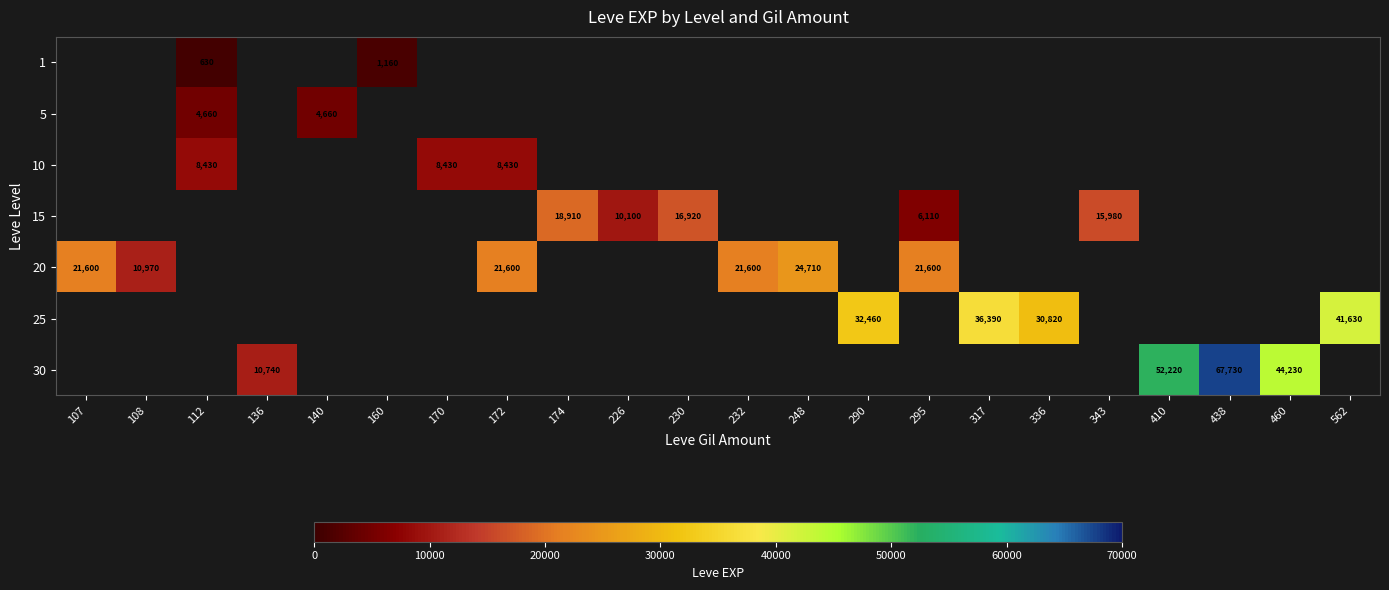

The 30 series shows 77565 at 460. True or false?

False